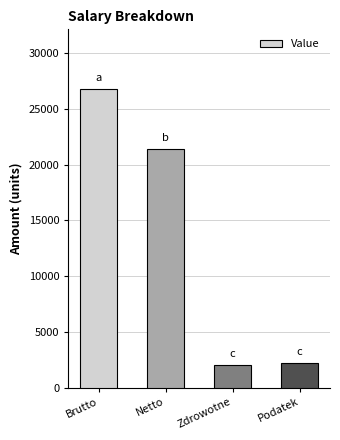

What value does the data have at Brutto?

26773.0